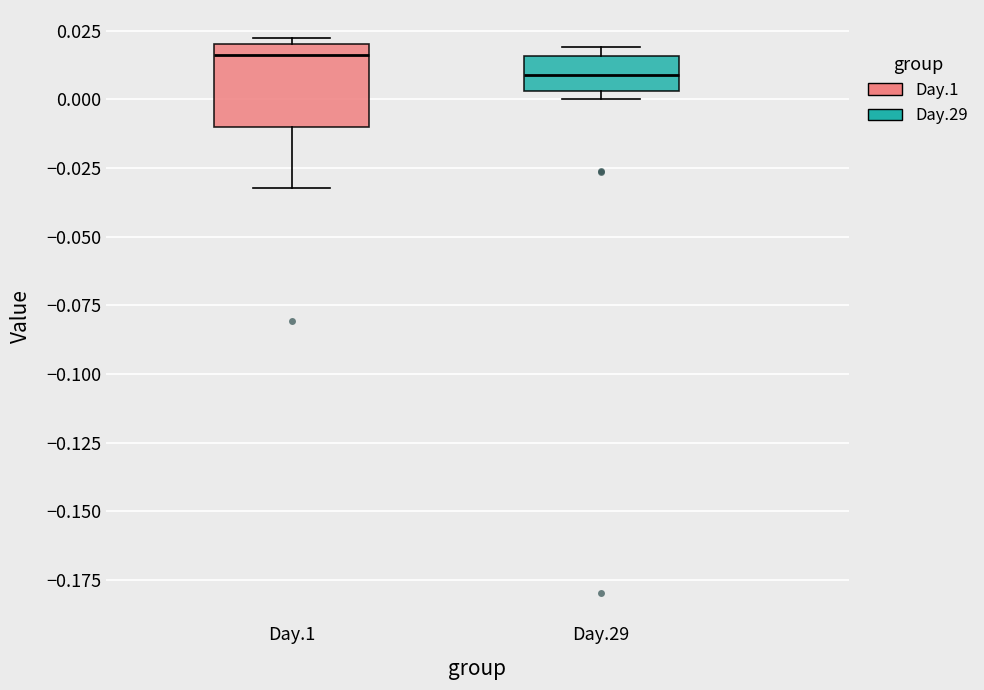

Reading left to right, transcribe this box plot: for each box, give where its median line is, the range the box spans, and where its two whiskers end, as read against the y-axis. The values are not printed on the chart, so give them approximately, as read against the axis.

Day.1: median 0.015, box -0.010 to 0.020, whiskers -0.030 to 0.020 (just above the box's upper edge)
Day.29: median 0.010, box 0.005 to 0.015, whiskers 0.000 to 0.020